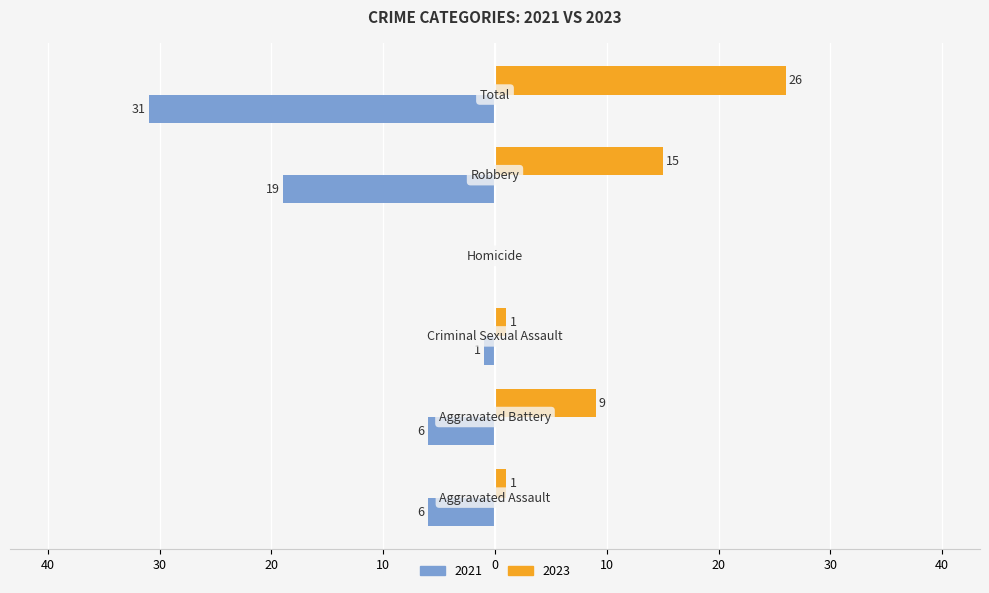

What are all the series names shown in the legend?

2021, 2023